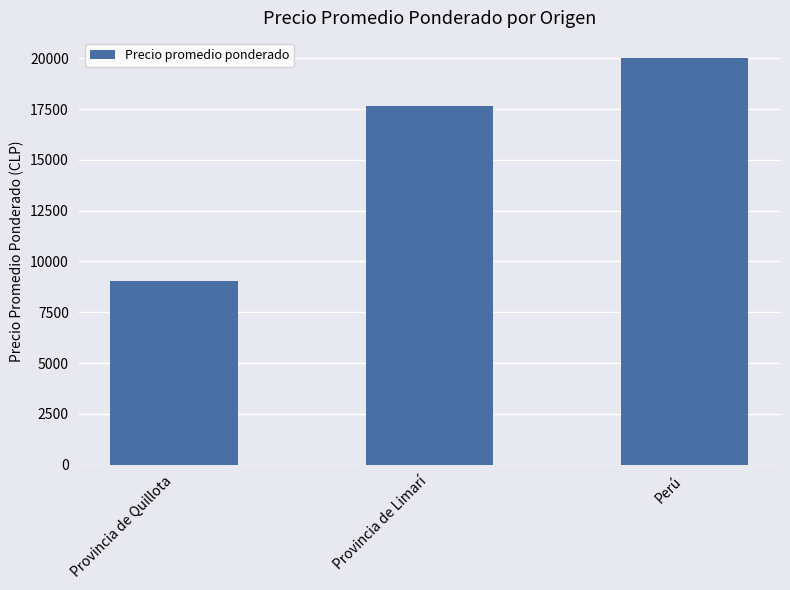

What is the greatest value displayed?

20000.0